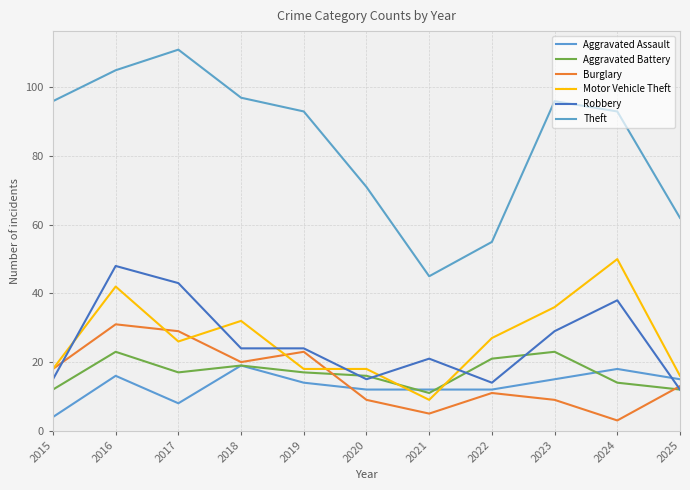

Reading left to right, list all the values displayed in this chart.

Aggravated Assault: 4	16	8	19	14	12	12	12	15	18	15
Aggravated Battery: 12	23	17	19	17	16	11	21	23	14	12
Burglary: 18	31	29	20	23	9	5	11	9	3	13
Motor Vehicle Theft: 18	42	26	32	18	18	9	27	36	50	16
Robbery: 15	48	43	24	24	15	21	14	29	38	12
Theft: 96	105	111	97	93	71	45	55	96	93	62